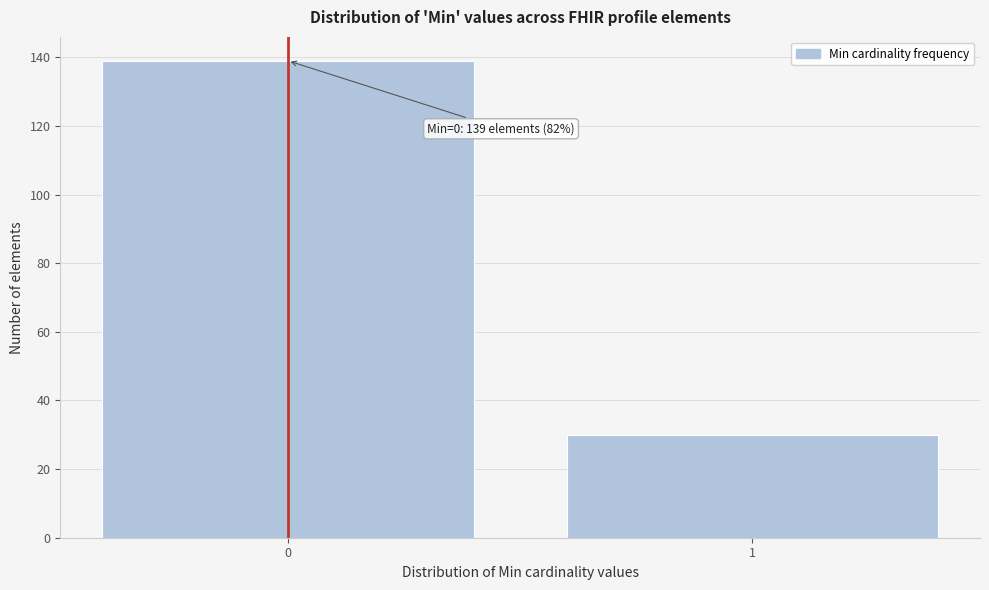

Reading left to right, list all the values displayed in this chart.

0=139	1=30